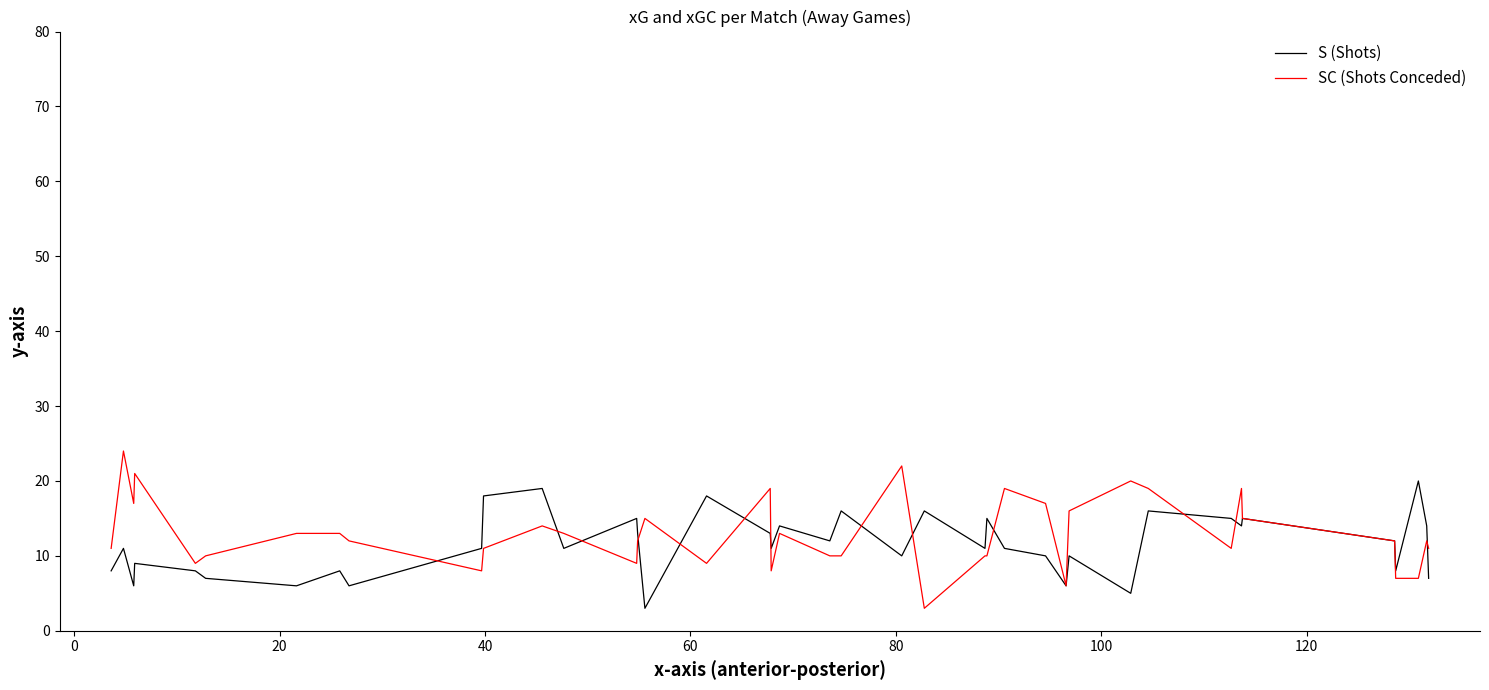

What is the greatest value displayed?

24